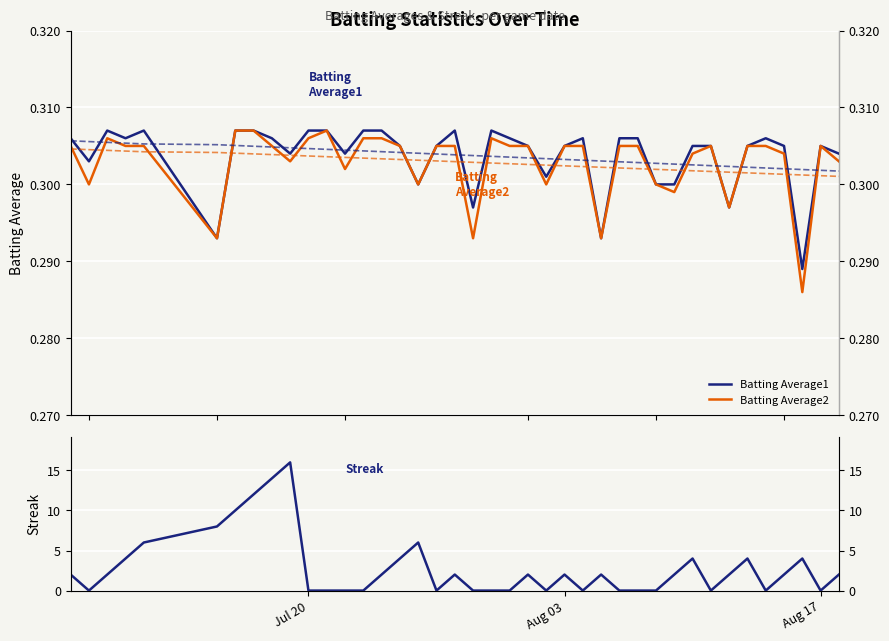

How many lines are shown in the chart?

3